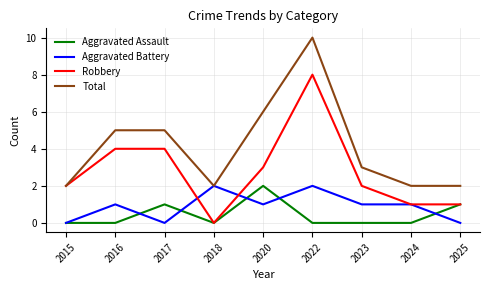

Reading left to right, transcribe all the data shown in this chart.

Aggravated Assault: 0	0	1	0	2	0	0	0	1
Aggravated Battery: 0	1	0	2	1	2	1	1	0
Robbery: 2	4	4	0	3	8	2	1	1
Total: 2	5	5	2	6	10	3	2	2